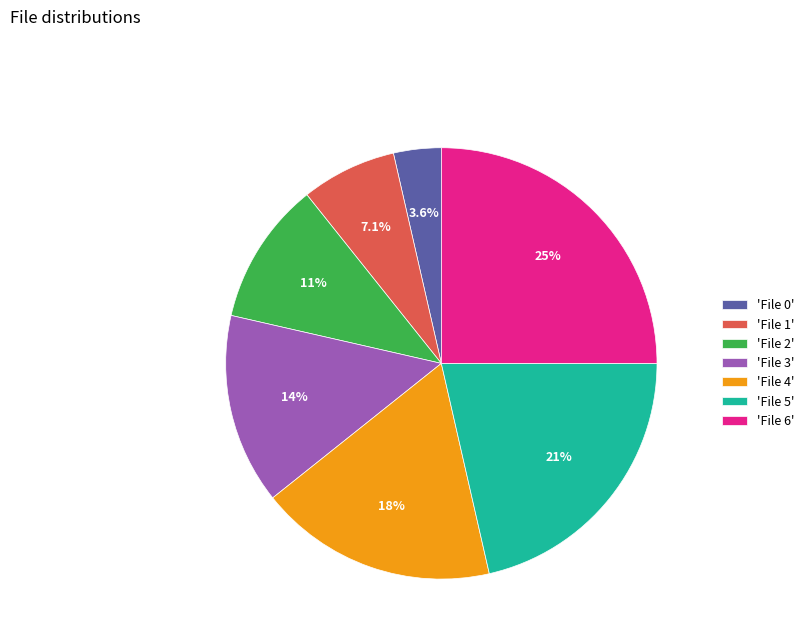

What is the ratio of the value at 'File 3' to the value at 'File 6'?

0.6